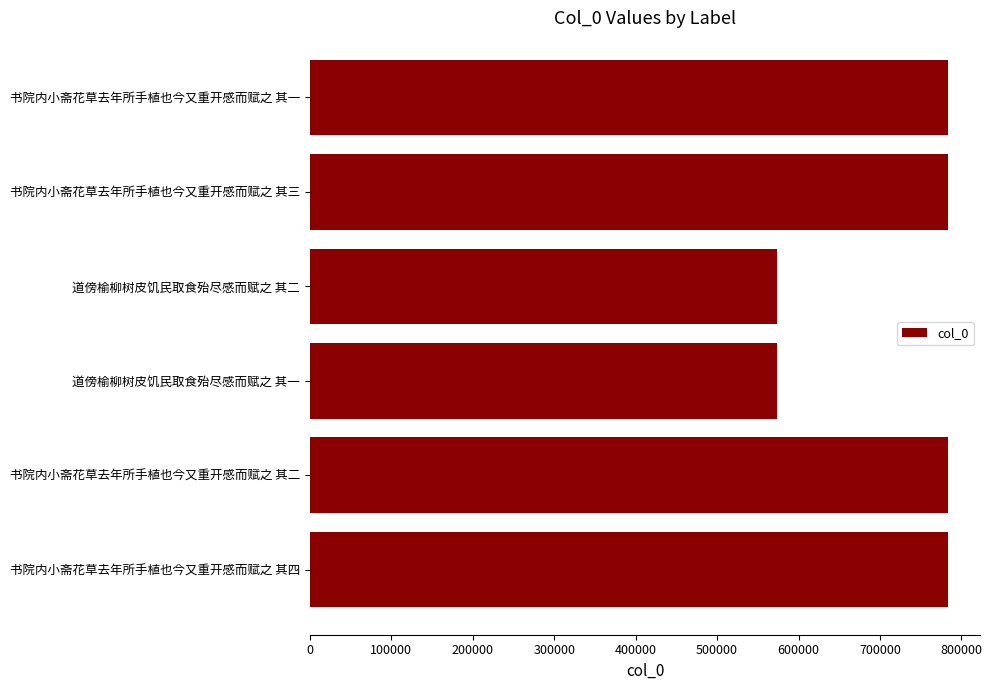

True or false: the data shows 573572 at 道傍榆柳树皮饥民取食殆尽感而赋之 其二.

True